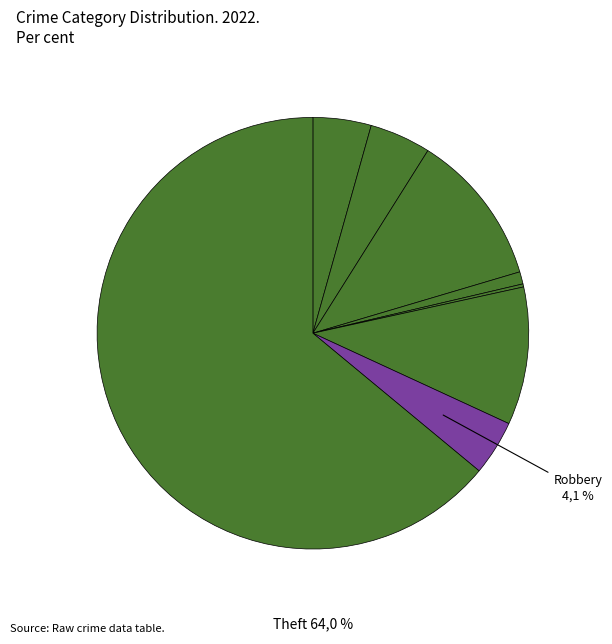

What is the smallest slice in the pie chart?

Arson